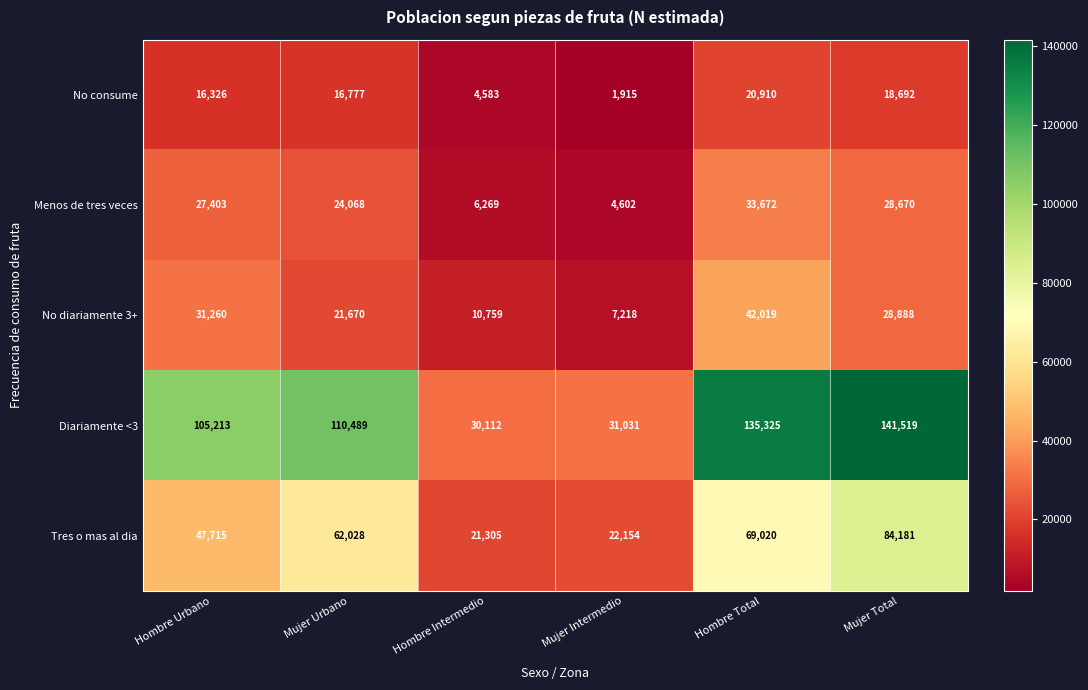

The Menos de tres veces series shows 24068 at Mujer Urbano. True or false?

True